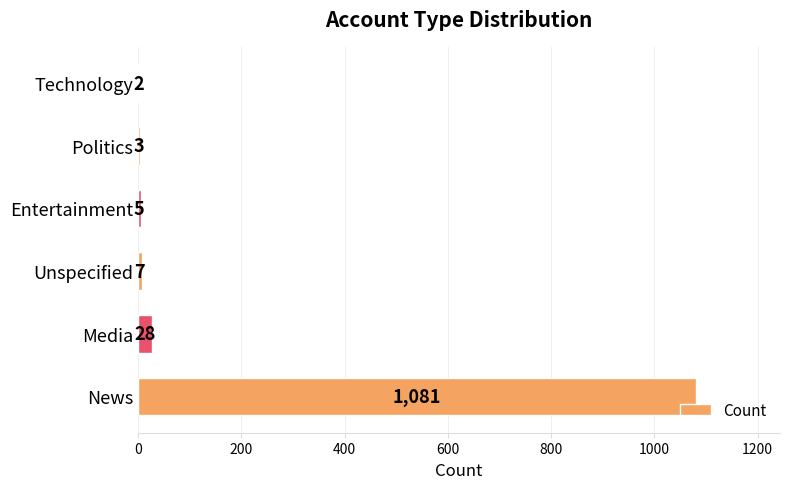

Which category has the highest value across all series?

News